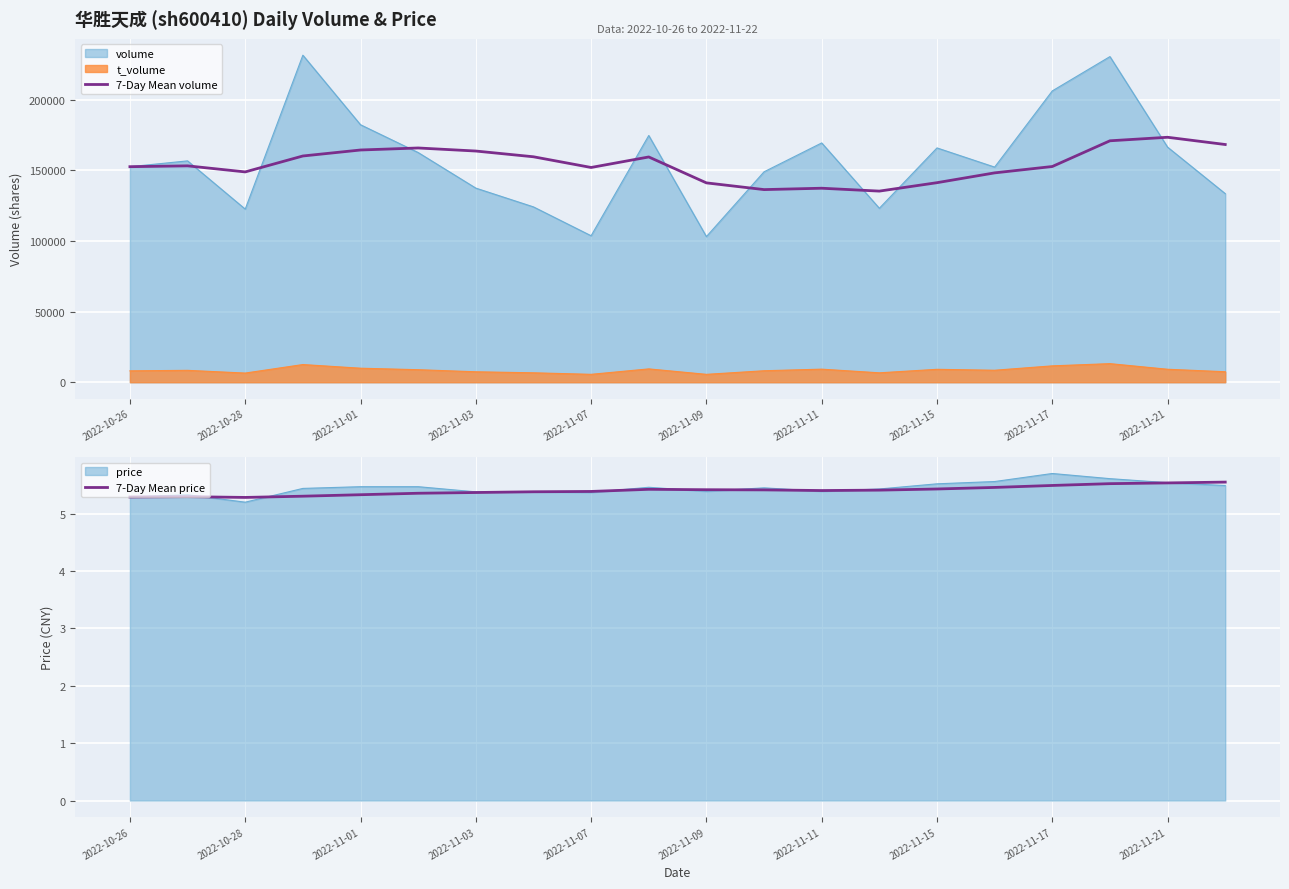

What is the difference between the maximum and minimum values in the 7-Day Mean price series?

0.3